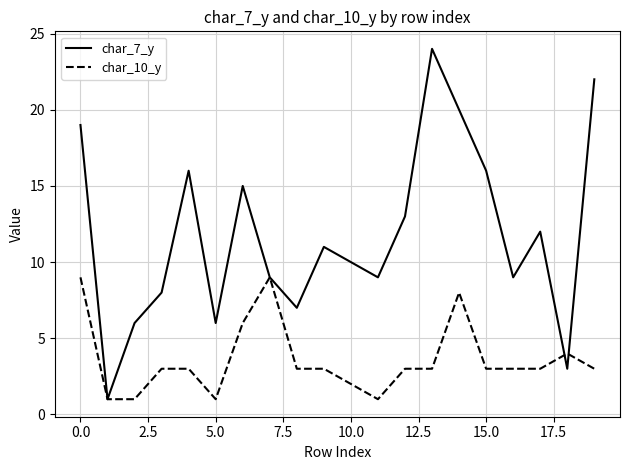

What is the maximum value shown in the chart?

24